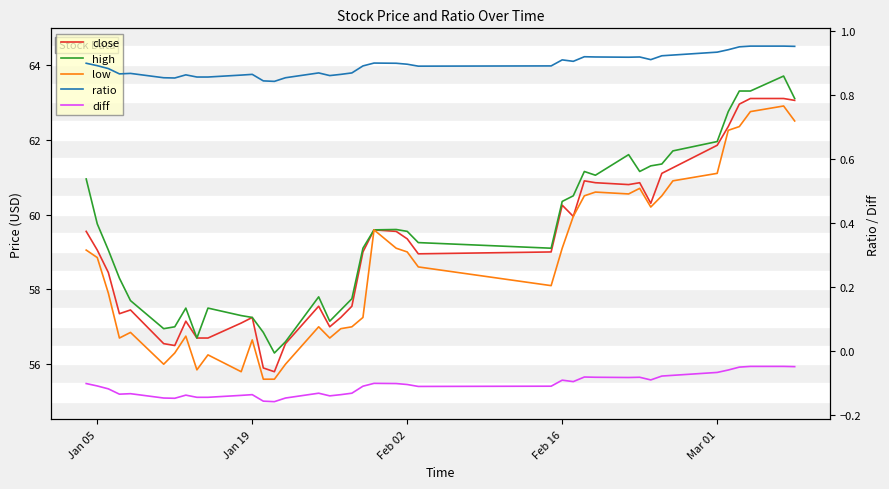

Reading right to left, extract all data points from this chart.

close: 63.0	63.1	63.1	63.0	62.3	61.8	61.2	61.1	60.3	60.8	60.8	60.8	60.9	60.0	60.2	59.0	59.0	59.3	59.5	59.6	59.0	57.5	57.2	57.0	57.5	56.5	55.8	55.9	57.2	57.1	56.7	56.7	57.2	56.5	56.5	57.5	57.3	58.5	59.0	59.5
high: 63.1	63.7	63.3	63.3	62.8	62.0	61.7	61.3	61.3	61.2	61.6	61.0	61.2	60.5	60.3	59.1	59.2	59.5	59.6	59.6	59.1	57.8	57.5	57.2	57.8	56.6	56.3	56.8	57.2	57.3	57.5	56.7	57.5	57.0	57.0	57.7	58.3	59.0	59.8	61.0
low: 62.5	62.9	62.8	62.3	62.2	61.1	60.9	60.5	60.2	60.7	60.5	60.6	60.5	60.0	59.1	58.1	58.6	59.0	59.1	59.6	57.2	57.0	57.0	56.7	57.0	56.0	55.6	55.6	56.7	55.8	56.2	55.8	56.8	56.3	56.0	56.8	56.7	57.9	58.8	59.0
ratio: 1.0	1.0	1.0	0.9	0.9	0.9	0.9	0.9	0.9	0.9	0.9	0.9	0.9	0.9	0.9	0.9	0.9	0.9	0.9	0.9	0.9	0.9	0.9	0.9	0.9	0.9	0.8	0.8	0.9	0.9	0.9	0.9	0.9	0.9	0.9	0.9	0.9	0.9	0.9	0.9
diff: -0.0	-0.0	-0.0	-0.1	-0.1	-0.1	-0.1	-0.1	-0.1	-0.1	-0.1	-0.1	-0.1	-0.1	-0.1	-0.1	-0.1	-0.1	-0.1	-0.1	-0.1	-0.1	-0.1	-0.1	-0.1	-0.1	-0.2	-0.2	-0.1	-0.1	-0.1	-0.1	-0.1	-0.1	-0.1	-0.1	-0.1	-0.1	-0.1	-0.1